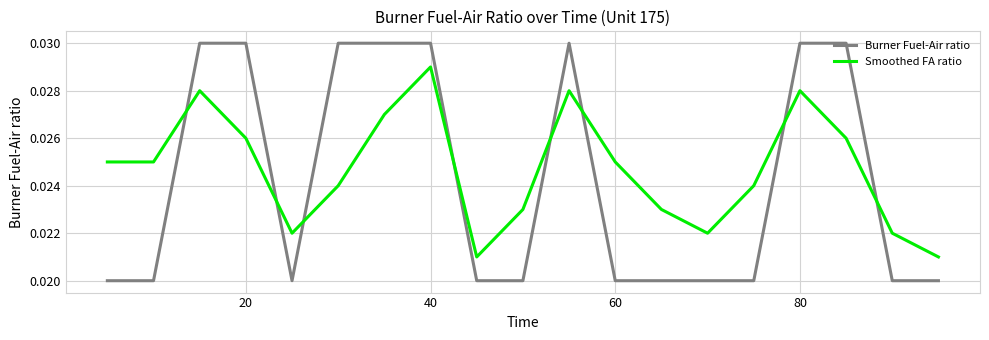

Which series has the largest range (max minus min)?

Burner Fuel-Air ratio